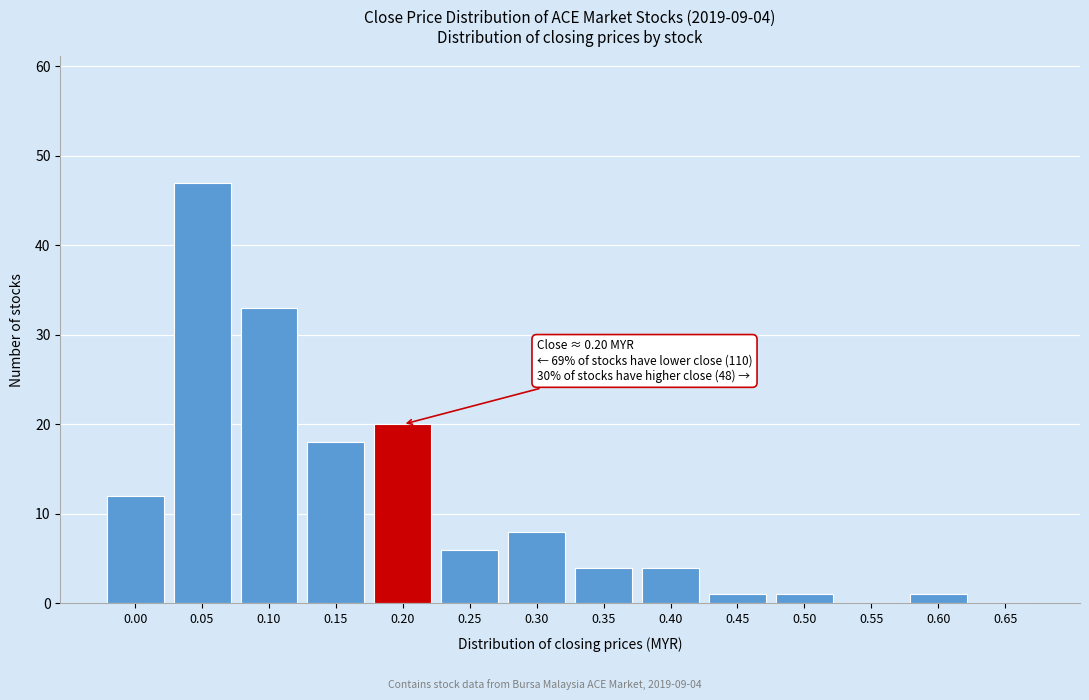

Reading left to right, transcribe all the data shown in this chart.

0.00=12	0.05=47	0.10=33	0.15=18	0.20=20	0.25=6	0.30=8	0.35=4	0.40=4	0.45=1	0.50=1	0.55=0	0.60=1	0.65=0